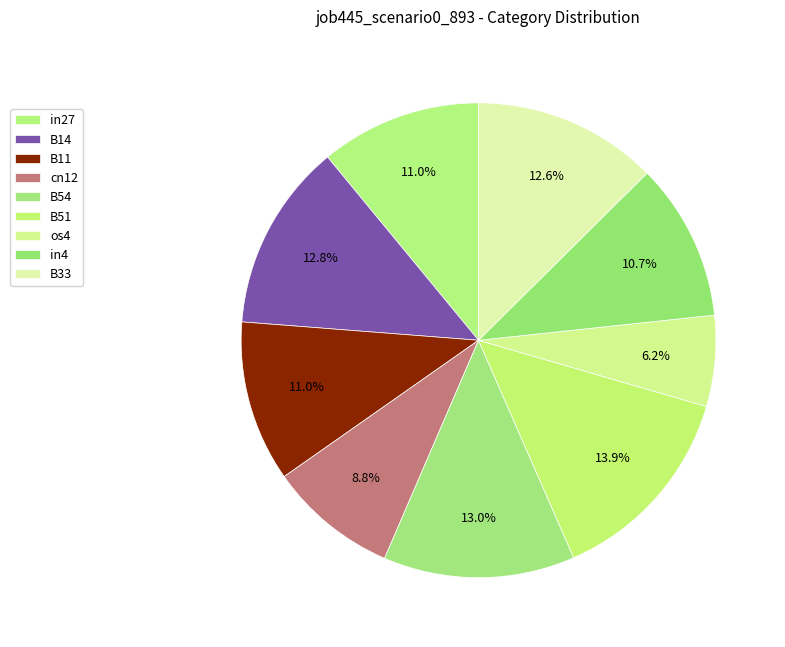

Which category has the smallest portion of the pie?

os4